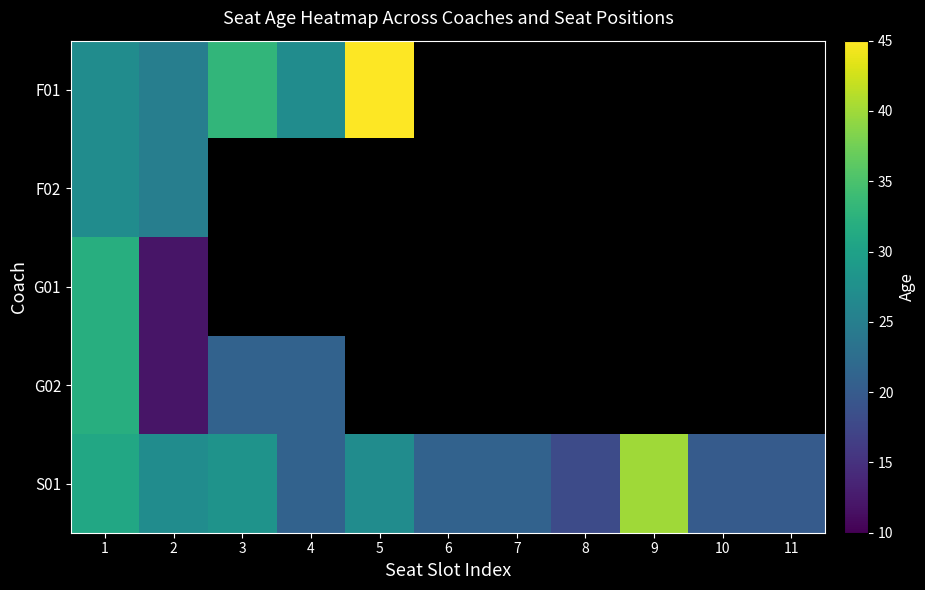

How many series are shown in this chart?

5